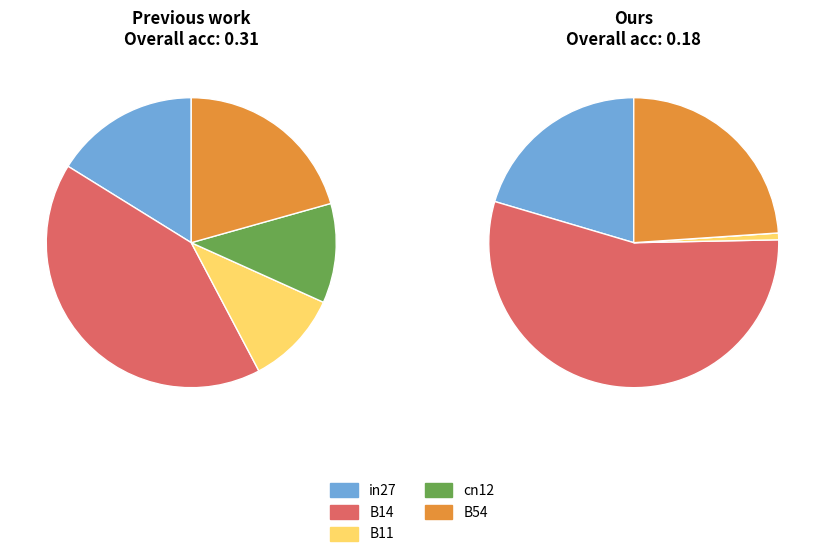

To the nearest percent, what is the average slice percentage?

20%